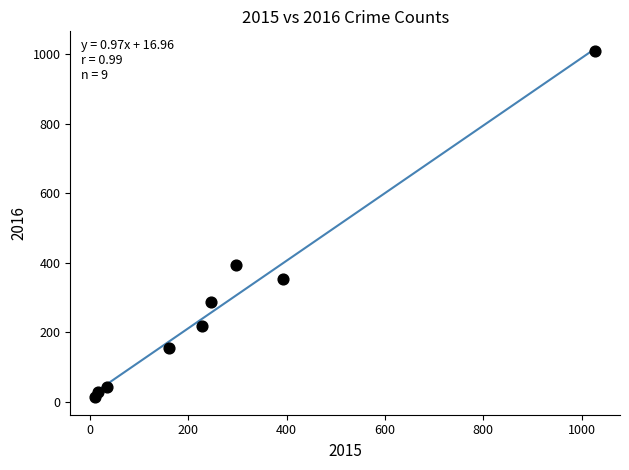

What Y value in the scatter plot is closest to 511?

394